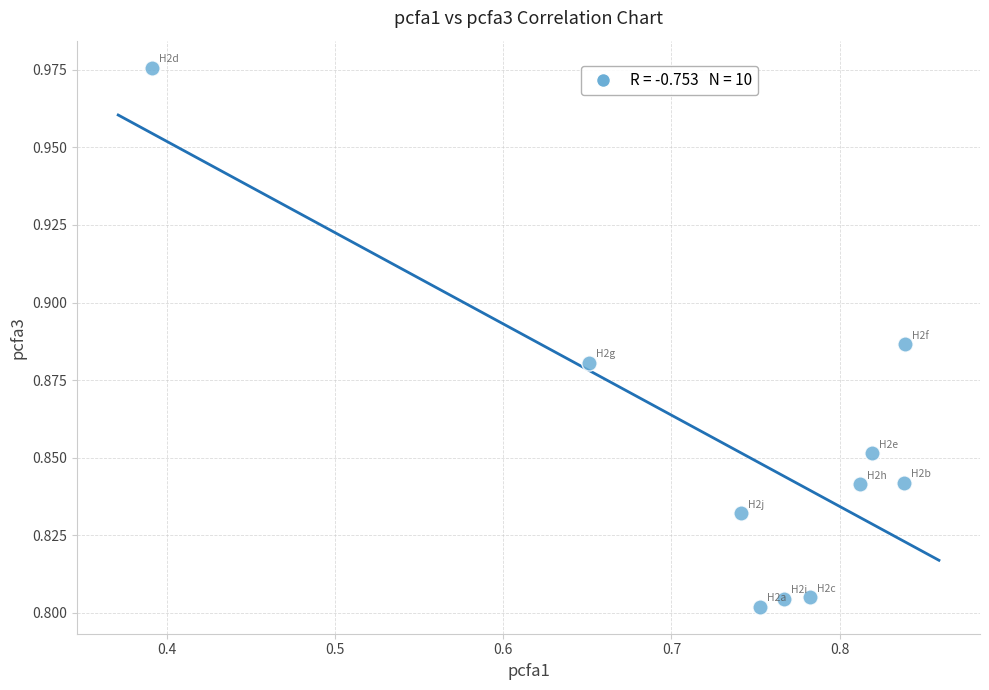

What is the average X value?

0.7